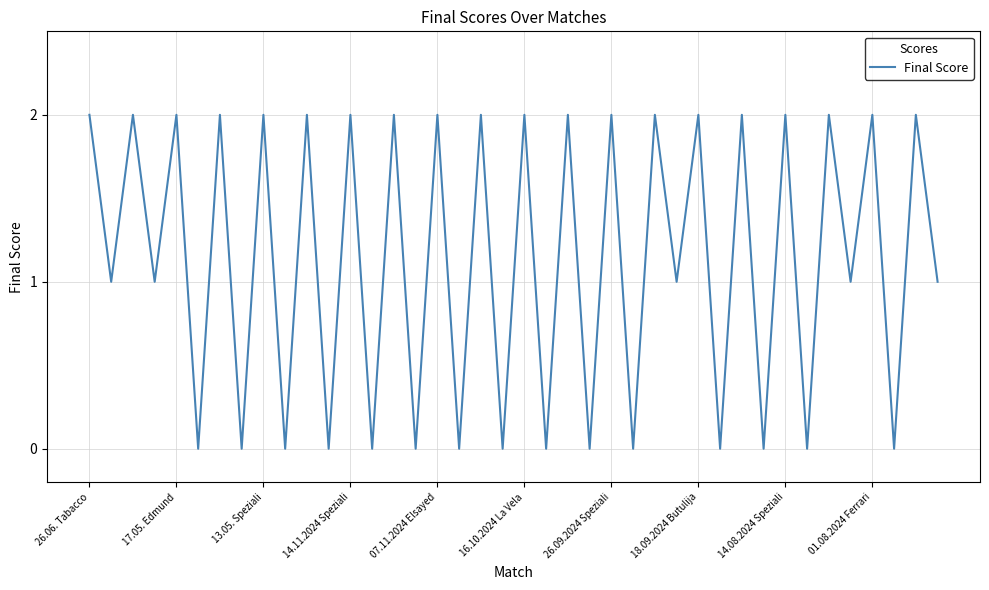

What is the average value?

1